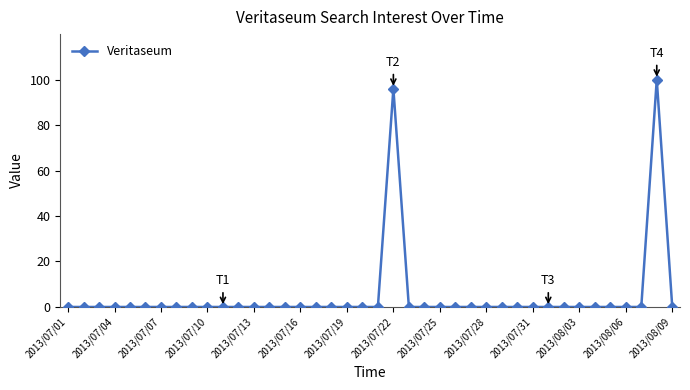

What is the maximum value shown in the chart?

100